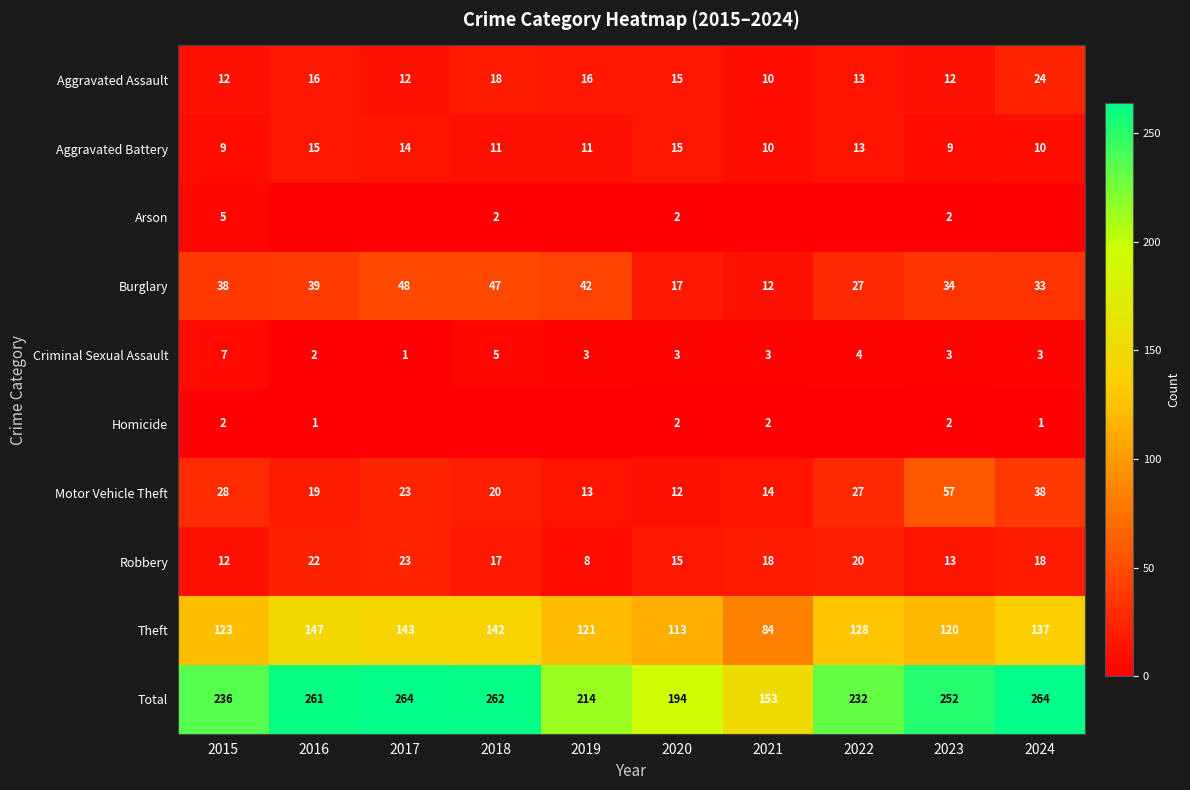

Which category has the lowest value in the Motor Vehicle Theft series?

2020